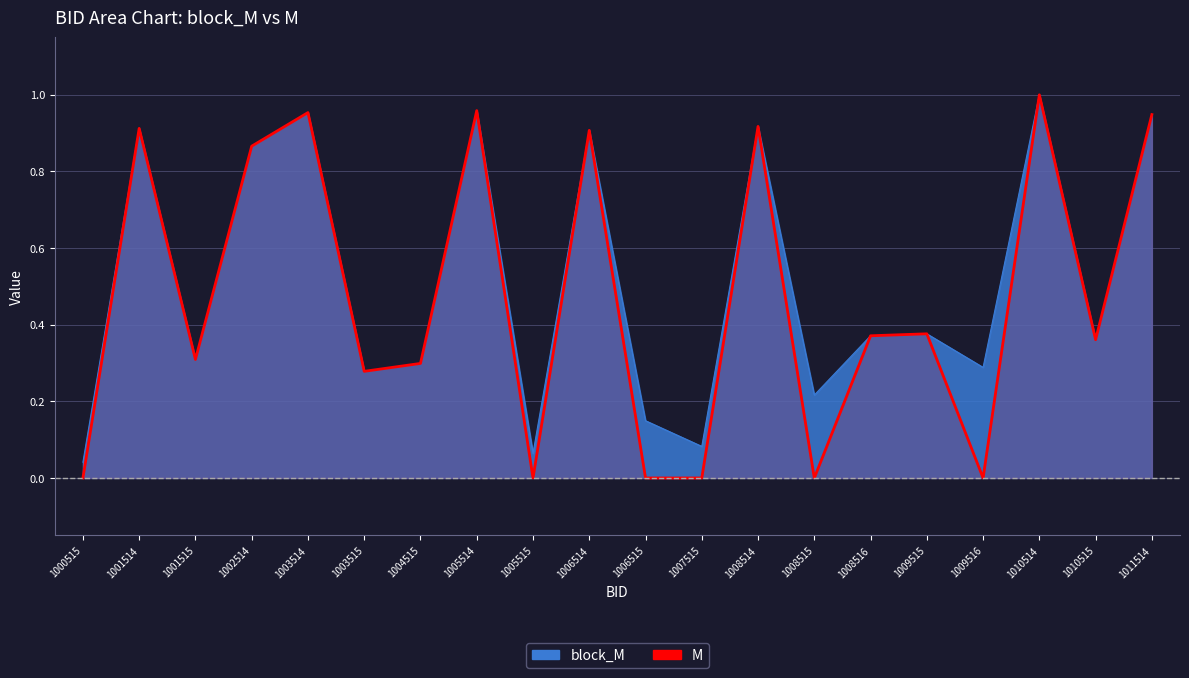

Rank the categories by value from lowest to highest.

1000515, 1005515, 1006515, 1007515, 1008515, 1009516, 1003515, 1004515, 1001515, 1010515, 1008516, 1009515, 1002514, 1006514, 1001514, 1008514, 1011514, 1003514, 1005514, 1010514